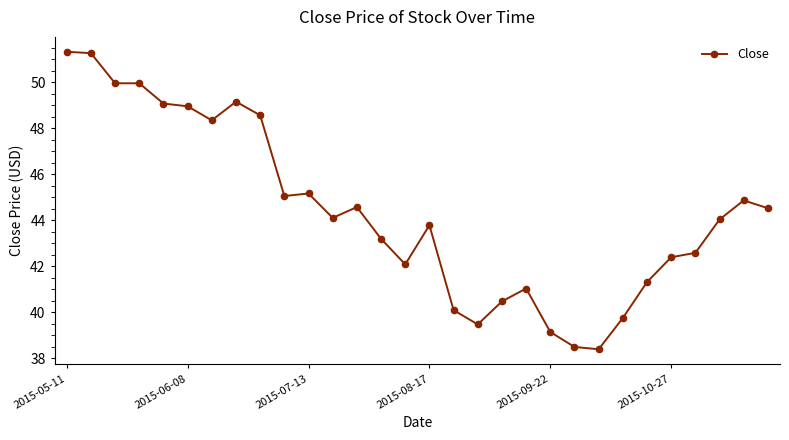

What is the value of the 24th point from the left?

39.8